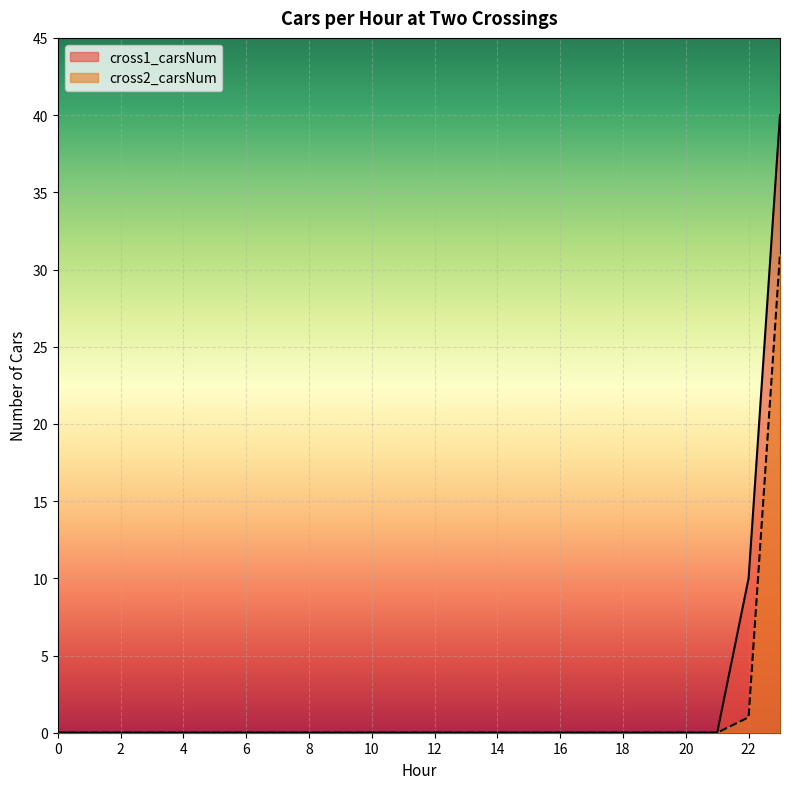

What is the maximum value shown in the chart?

40